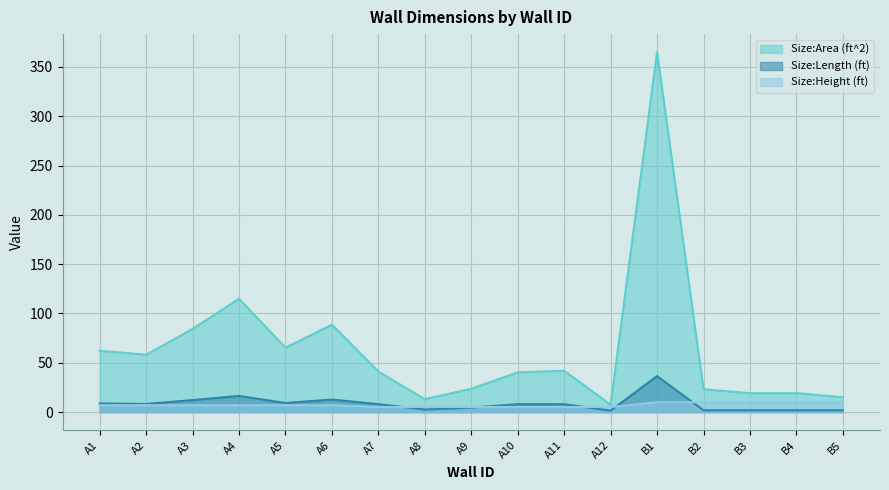

What value does the Size:Area (ft^2) series have at B3?

19.2